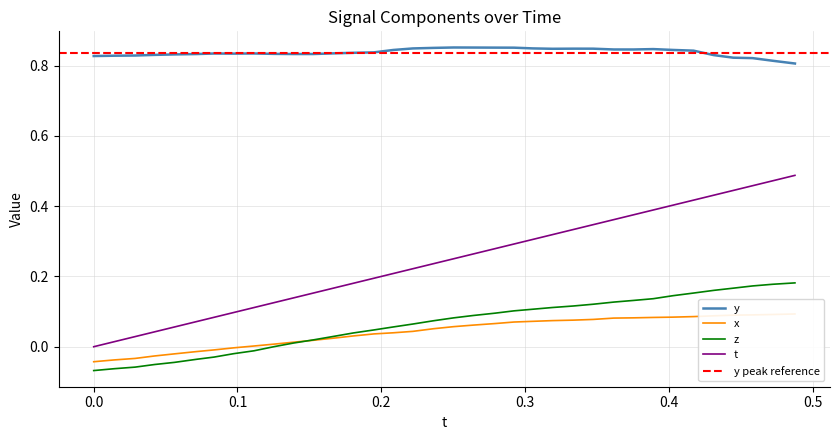

True or false: y and t intersect in this chart.

False